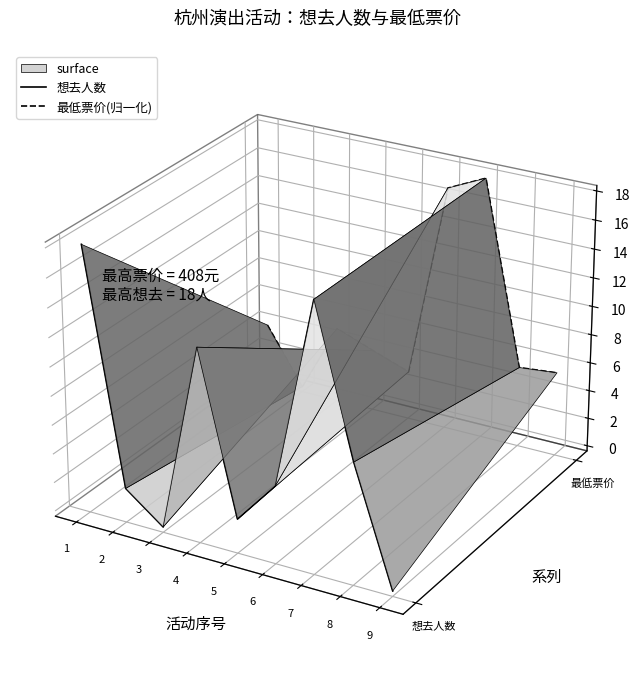

How many values in the 想去人数 series exceed 0?

3